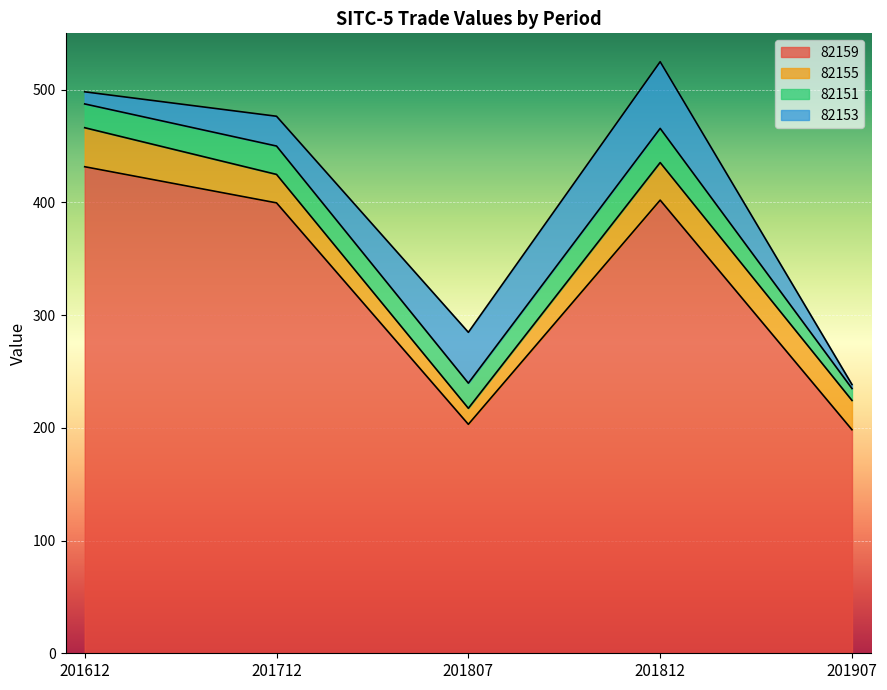

Reading left to right, extract all data points from this chart.

82159: 431.7	399.6	203.1	402.0	198.3
82155: 34.6	25.2	14.2	33.3	26.0
82151: 21.1	25.2	22.3	30.3	10.6
82153: 10.7	26.4	45.1	59.2	3.5